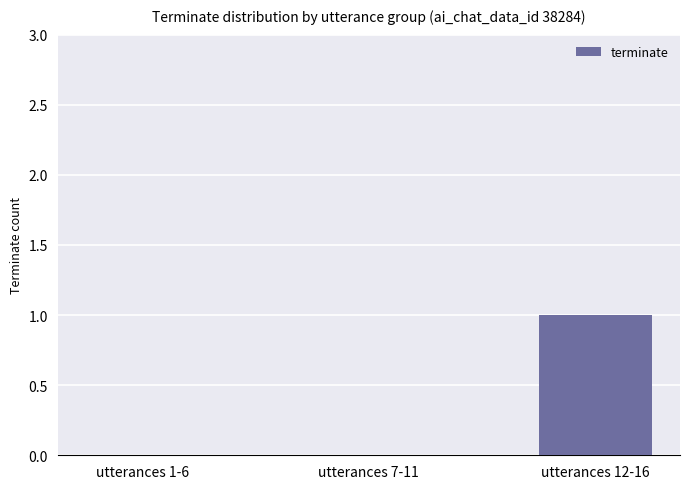

Which label corresponds to the largest value in the chart?

utterances 12-16